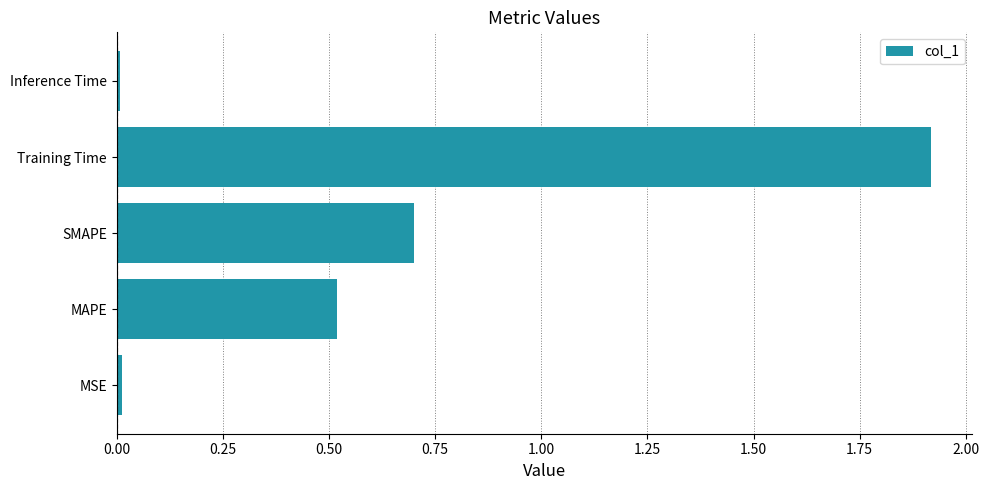

Read the value at Training Time.

1.9